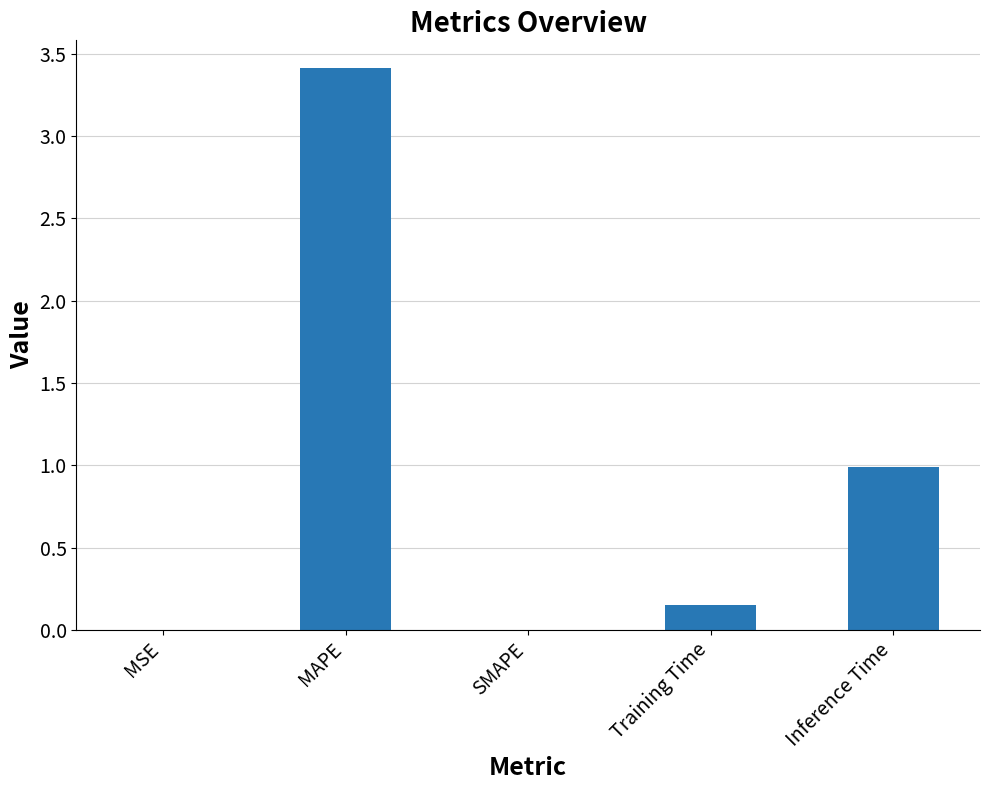

Is it true that the value at Inference Time is 1.0?

True